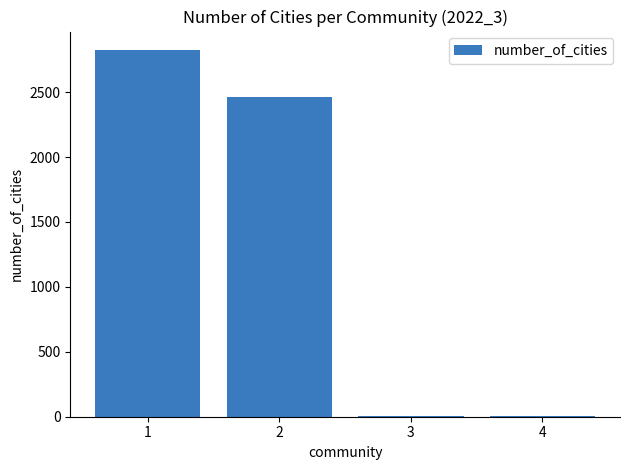

What is the sum of all values?

5297